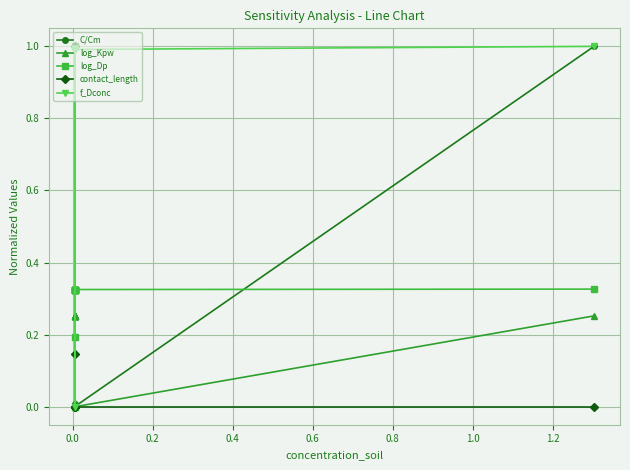

Reading left to right, list all the values displayed in this chart.

C/Cm: 0.0	0.0	0.0	0.0	0.0	0.0	0.0	0.0	0.0	0.0	0.0	0.0	1.0
log_Kpw: 0.3	0.3	0.3	0.3	0.3	0.3	1.0	0.3	0.3	0.0	0.3	0.0	0.3
log_Dp: 0.3	0.3	0.3	0.3	1.0	0.3	0.3	0.2	0.3	0.3	0.0	0.3	0.3
contact_length: 0.0	0.1	1.0	0.0	0.0	0.0	0.0	0.0	0.0	0.0	0.0	0.0	0.0
f_Dconc: 1.0	1.0	1.0	1.0	1.0	1.0	1.0	0.0	1.0	1.0	1.0	1.0	1.0